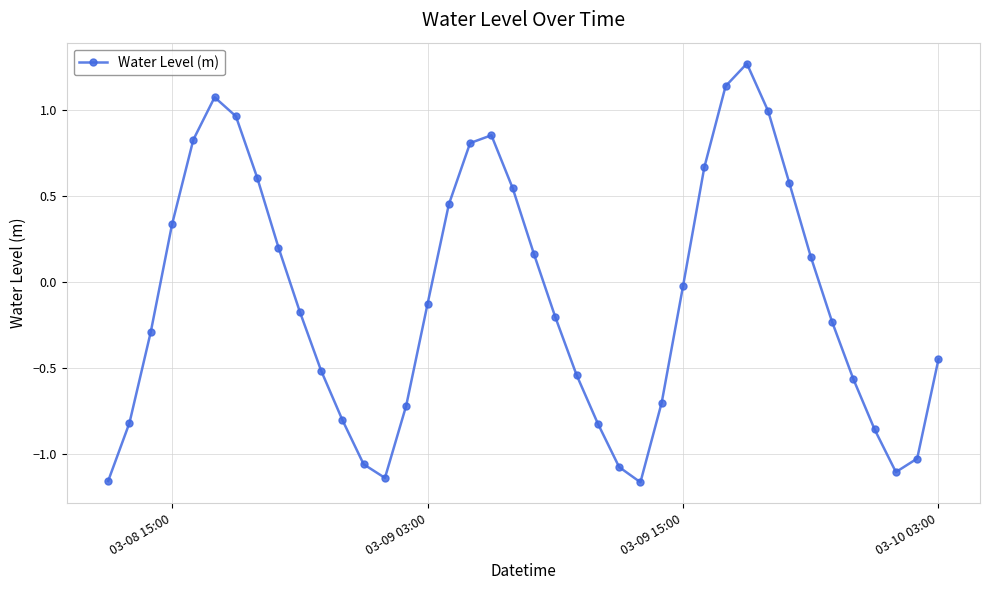

What is the difference between the maximum and minimum values?

2.4